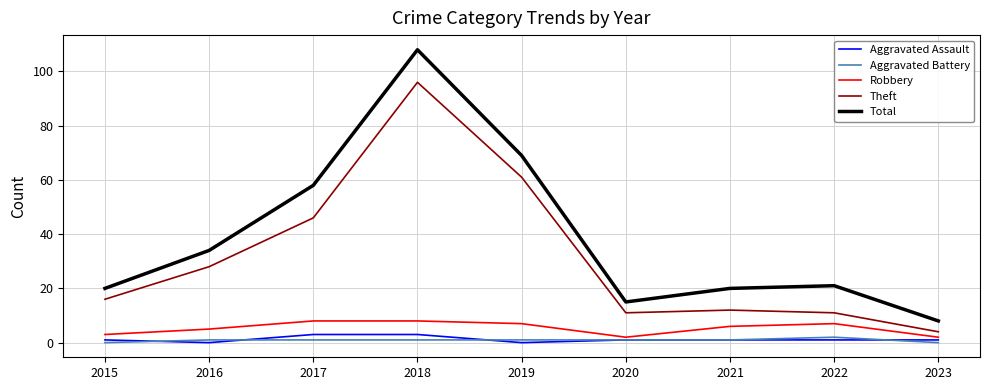

Does the chart have visible grid lines?

Yes